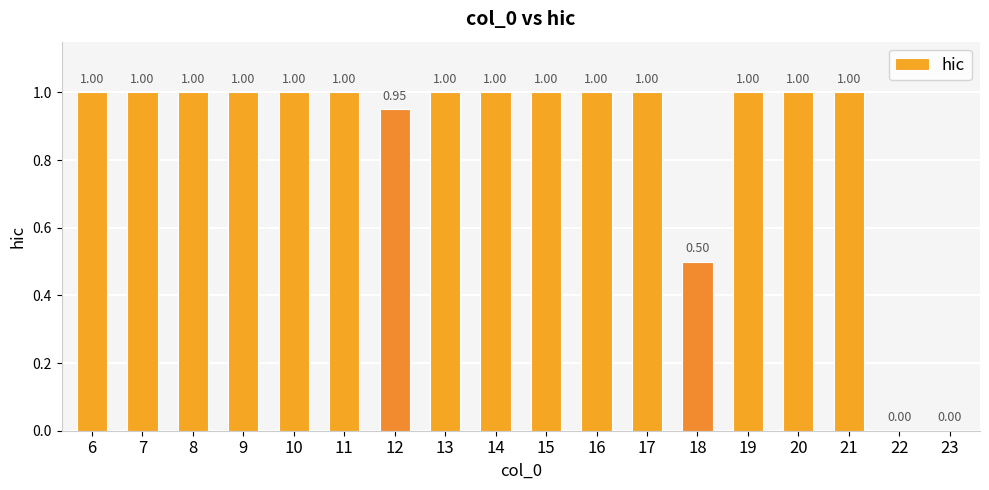

What is the sum of the values at 8 and 13?

2.0